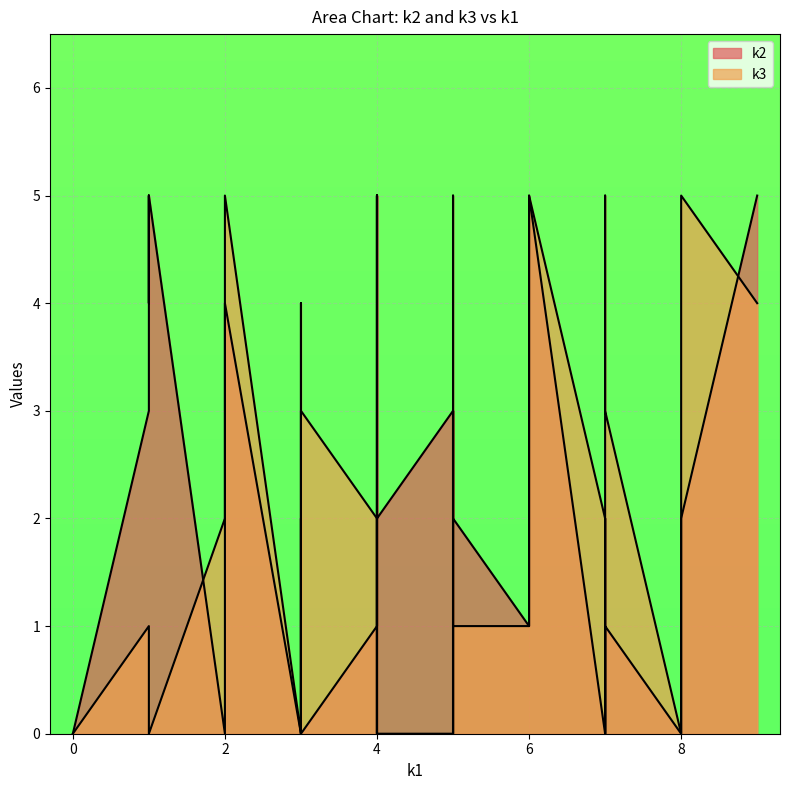

How many values in k3 are above zero?

27